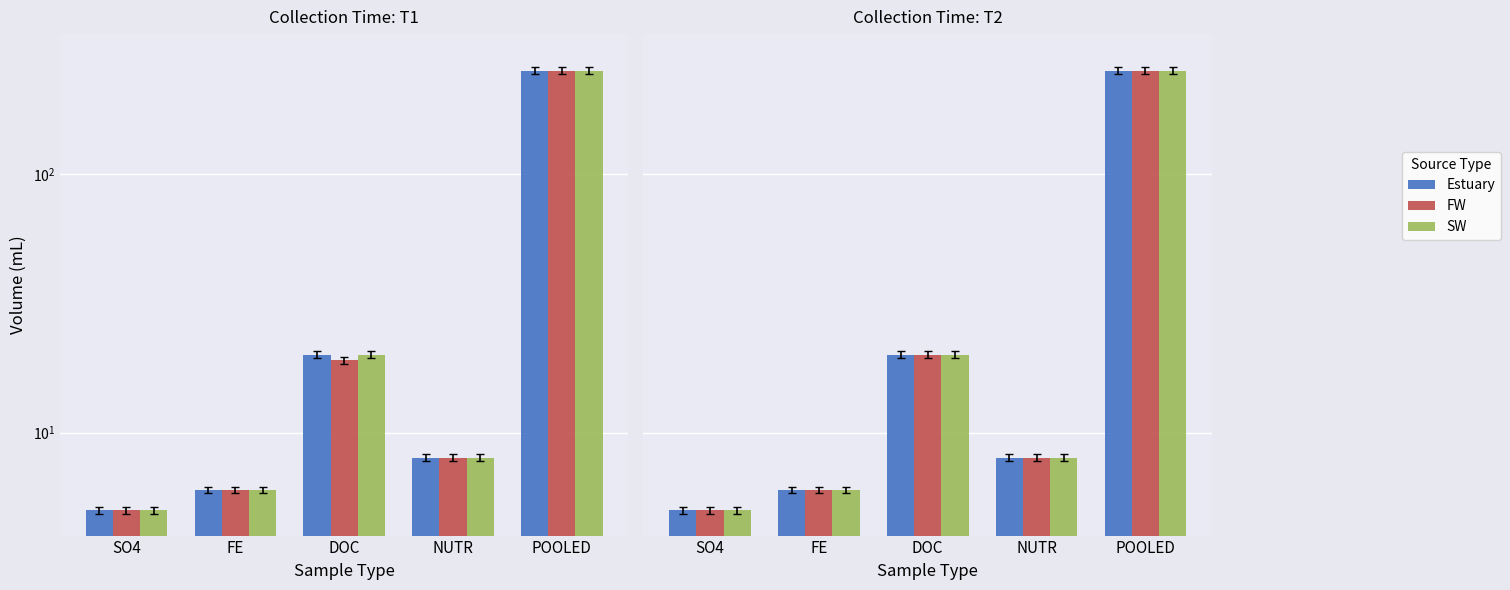

What is the average value of the FW series?

58